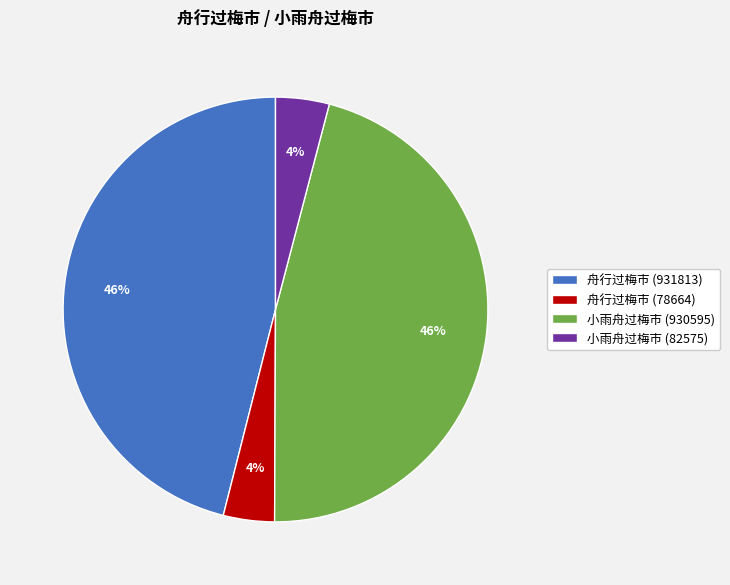

To the nearest percent, what is the difference between the 舟行过梅市 (931813) and 舟行过梅市 (78664) slice percentages?

42%